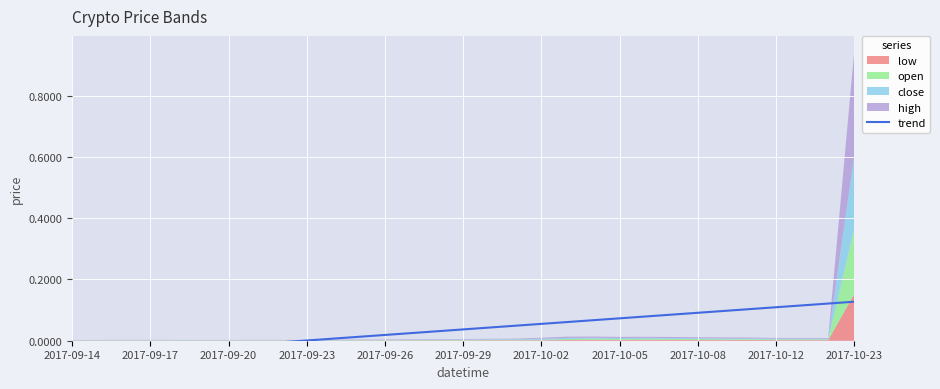

Read the value at 2017-10-08.

0.1